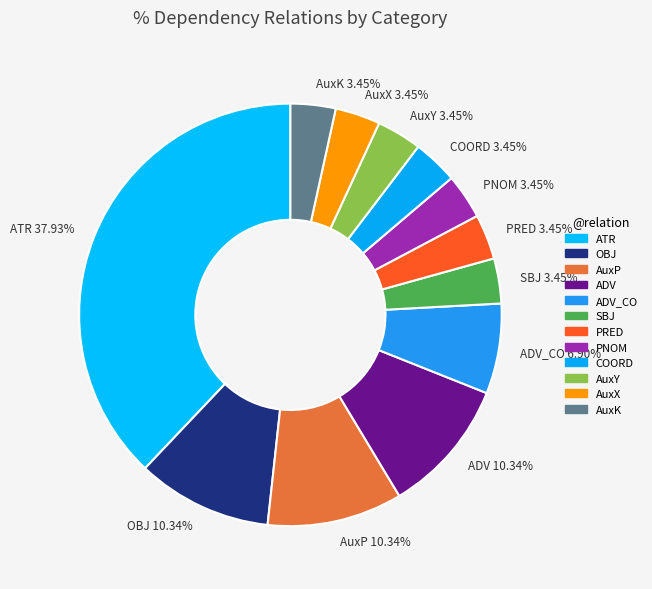

Does AuxK account for over 50% of the chart?

No